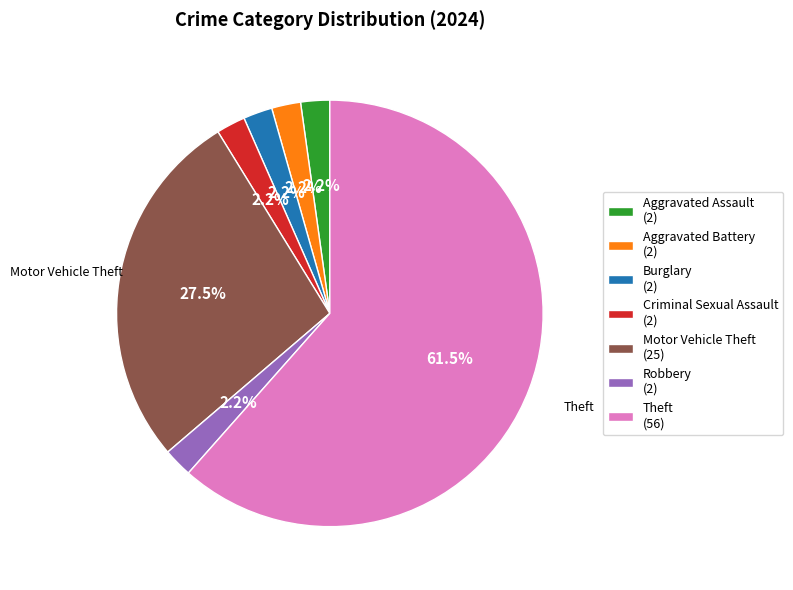

To the nearest percent, what is the average slice percentage?

14%